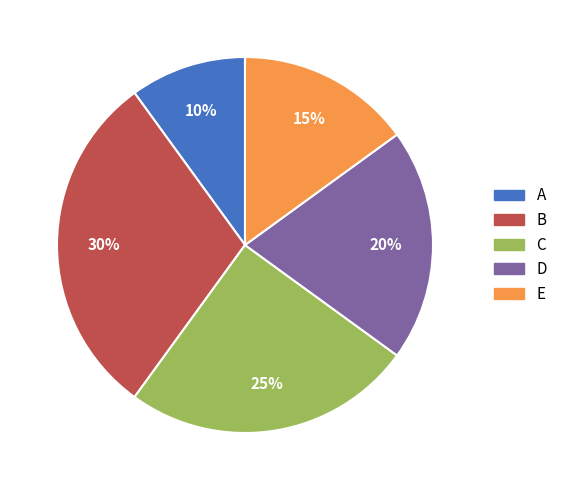

Which category has the smallest portion of the pie?

A